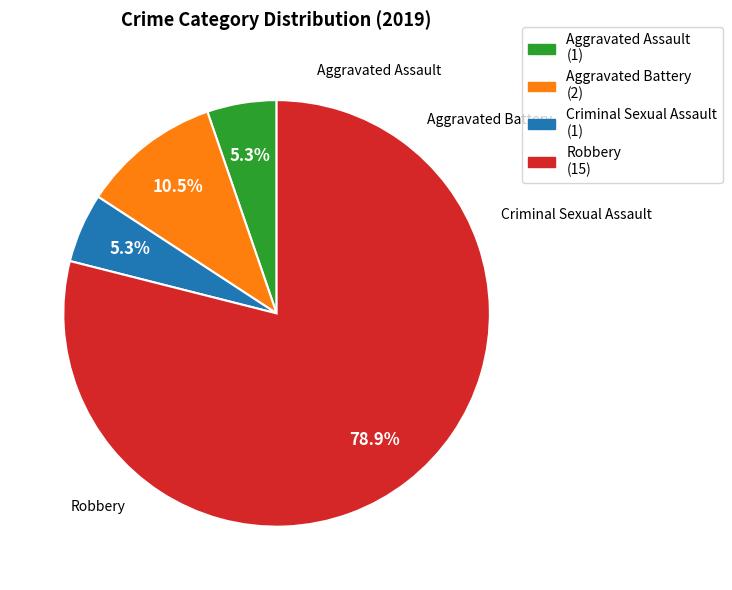

Which has a higher value, Aggravated Assault or Robbery?

Robbery